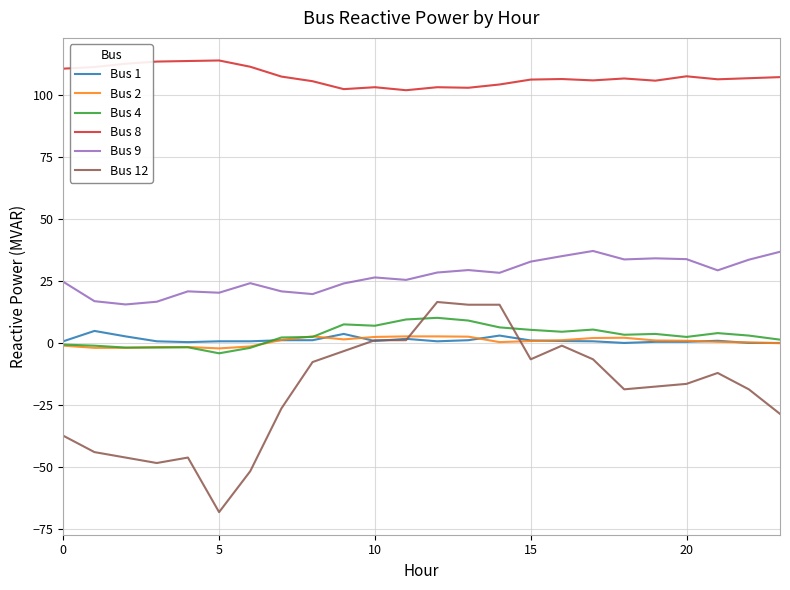

True or false: Bus 8 and Bus 1 intersect in this chart.

False